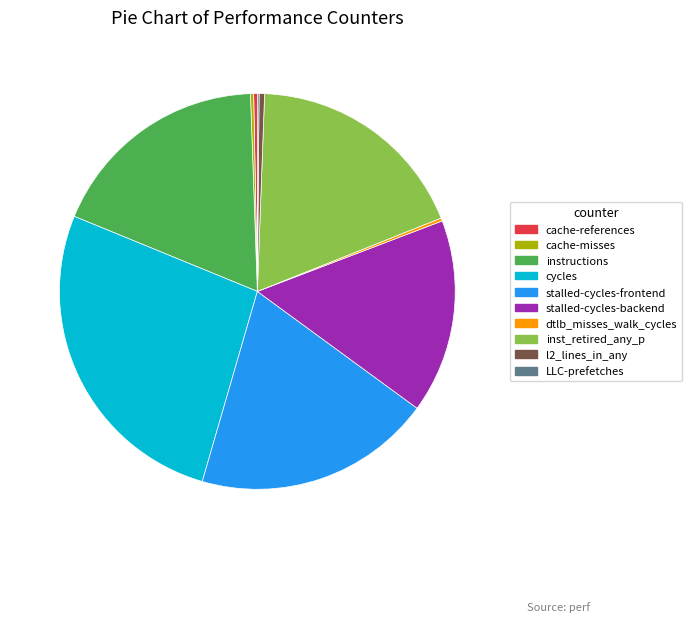

Does cache-references account for over 50% of the chart?

No